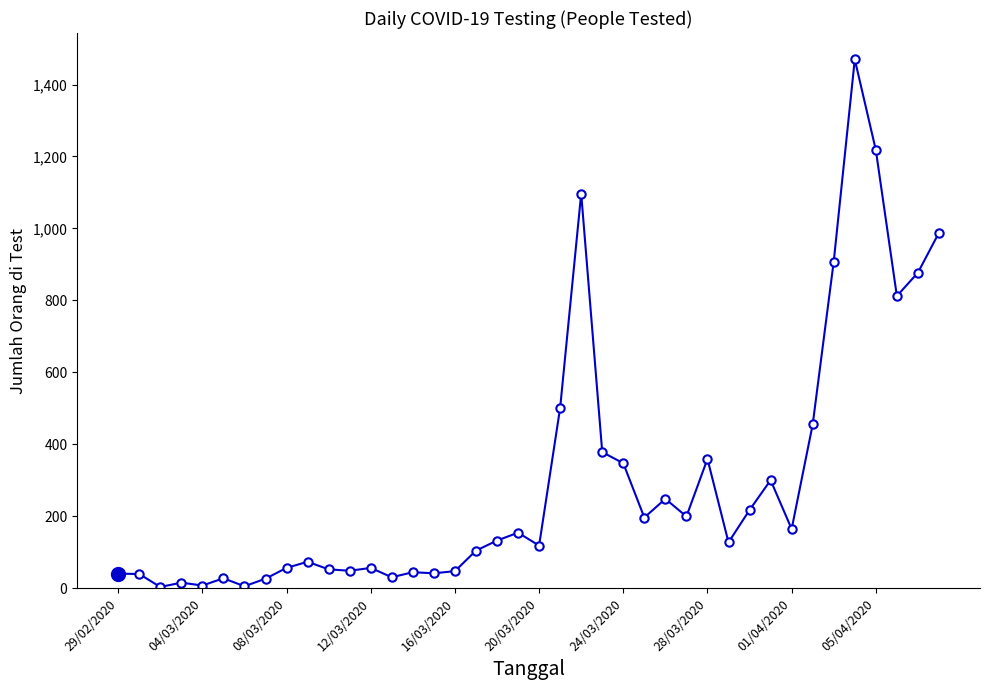

How many lines are shown in the chart?

1